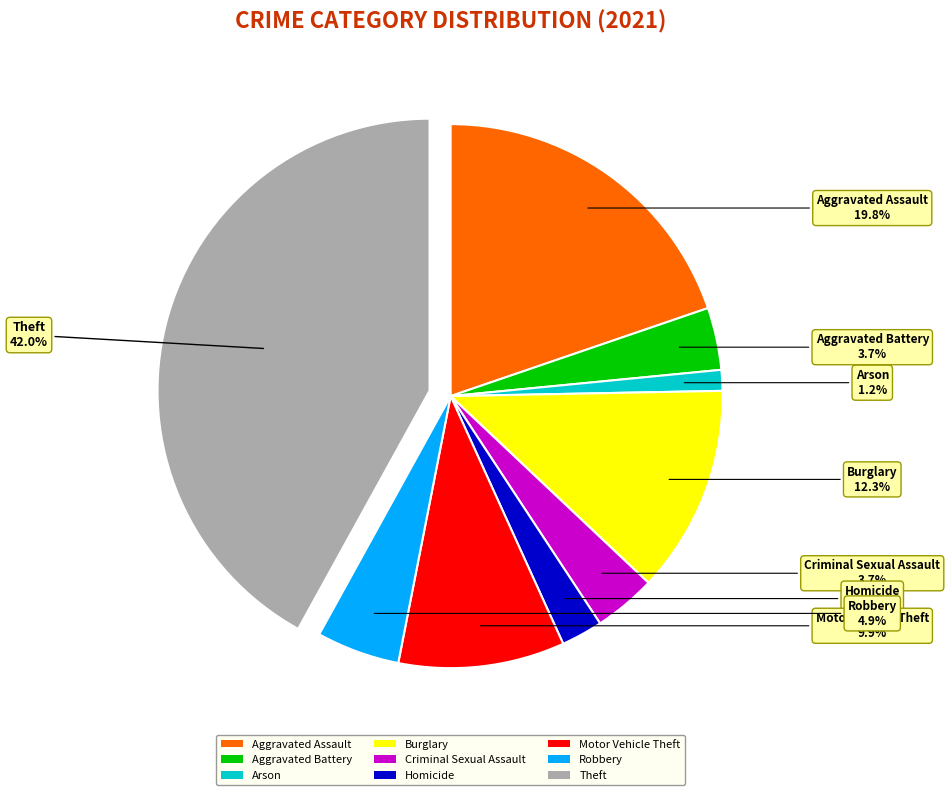

Count the number of slices in the pie.

9